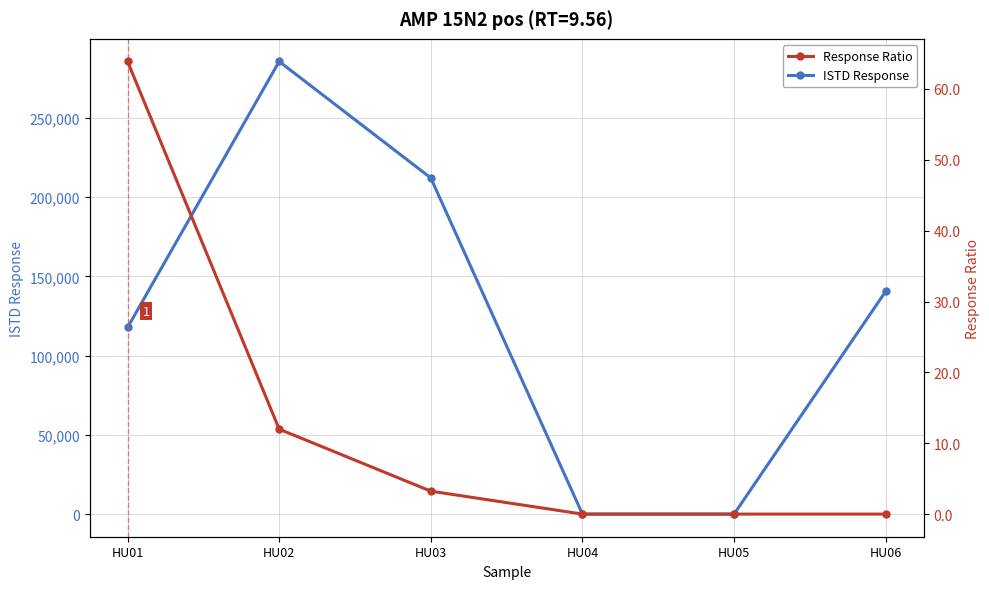

Count the number of categories in the chart.

6